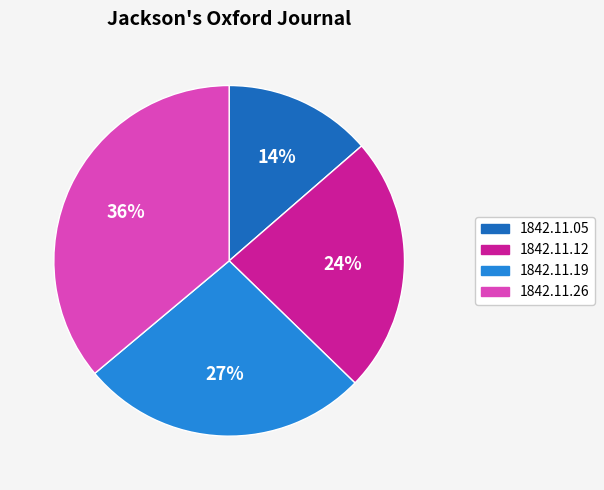

Is there a majority slice in this chart?

No